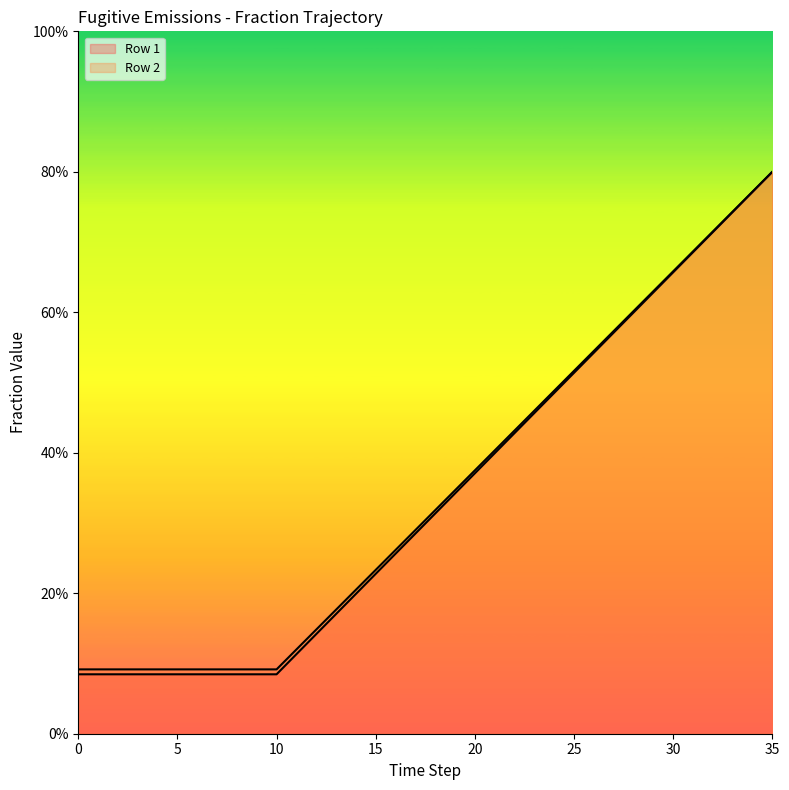

What is the sum of the Row 2 values at 20 and 8?

0.5